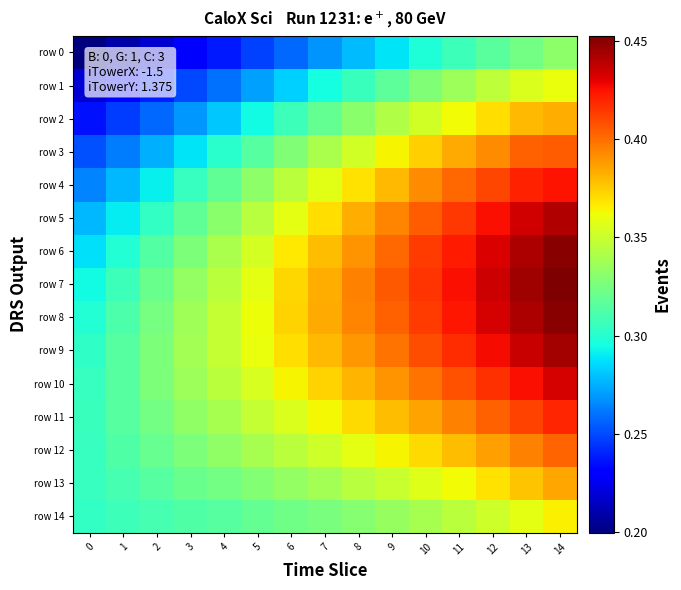

Between 6 and 7, which is larger?

7